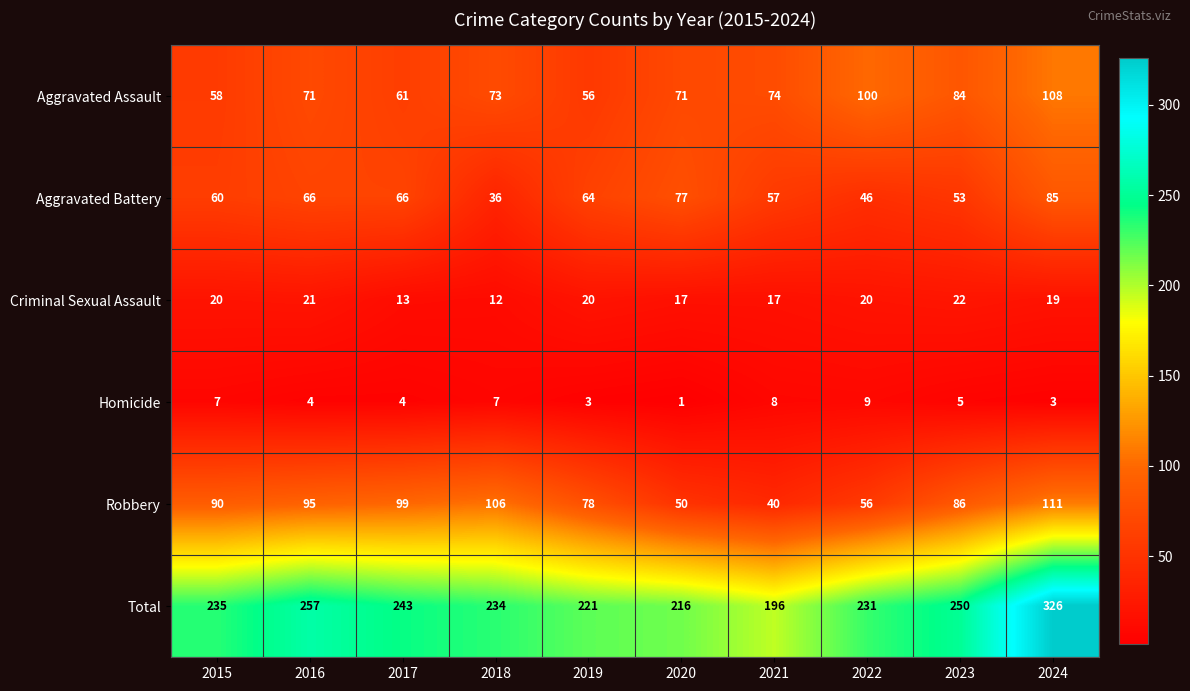

Is it true that Total equals 378 at 2018?

False